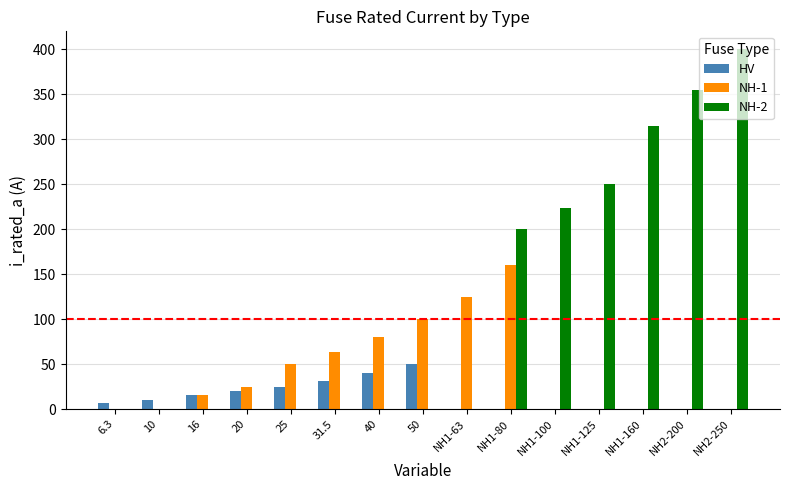

How many groups of bars are there?

15